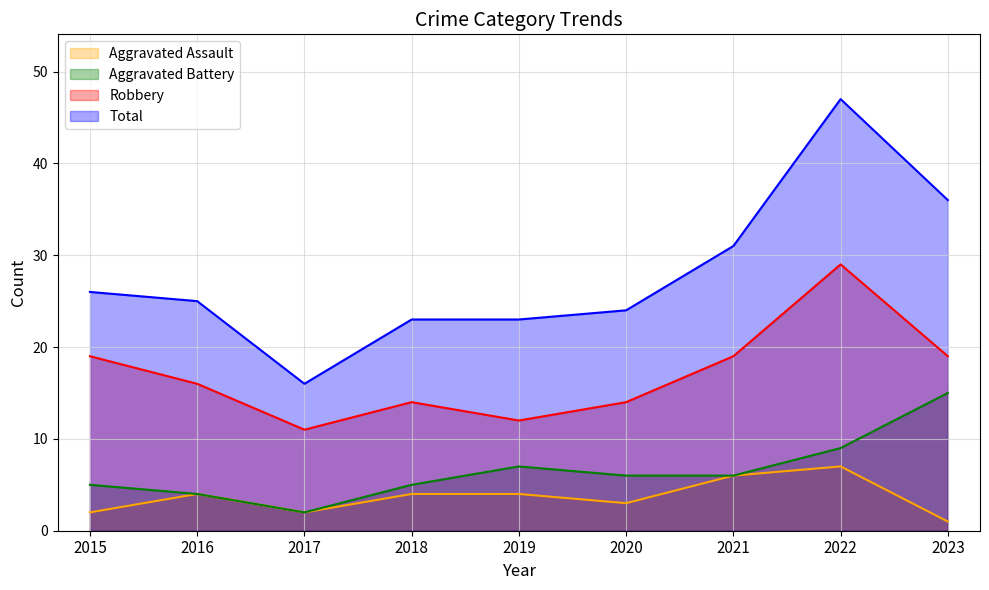

What is the maximum value shown in the chart?

47